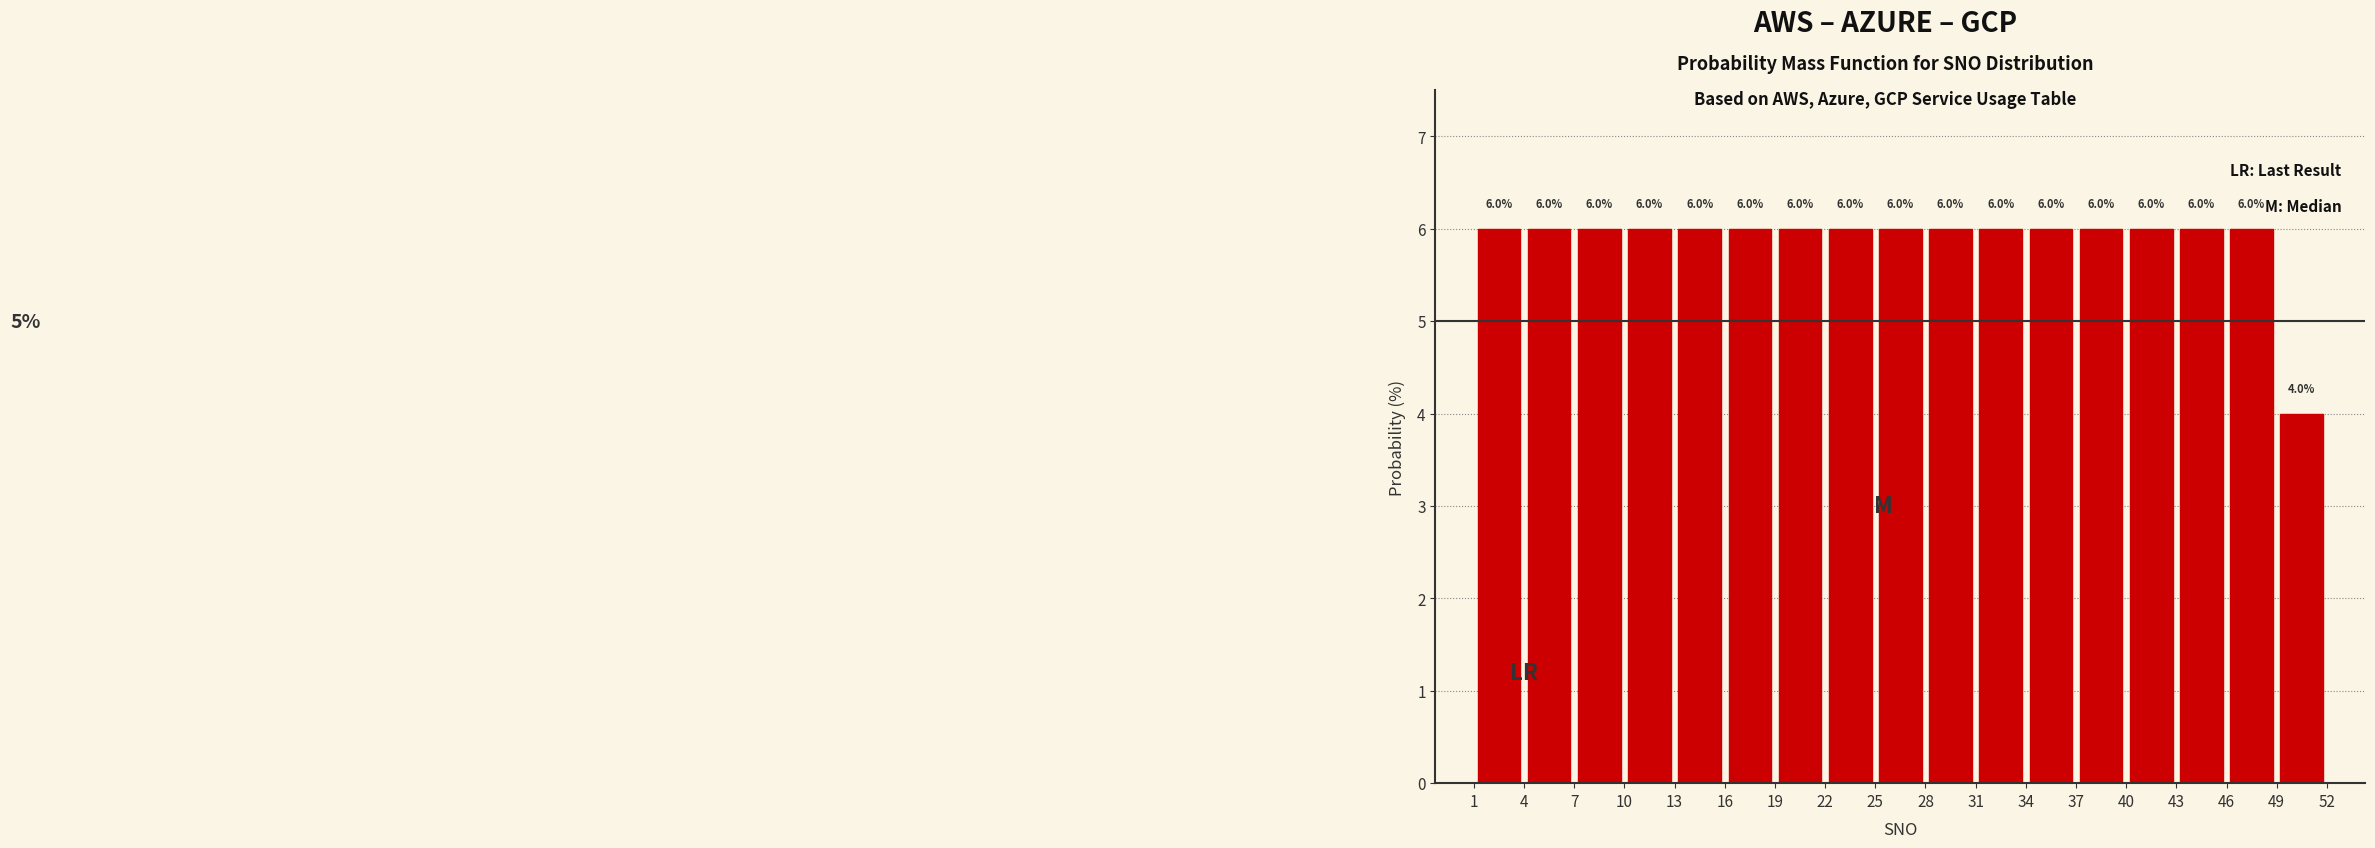

Reading left to right, list every bar in this chart as the range it spans on the x-axis followed by its height.

1 to 4: 6.0
4 to 7: 6.0
7 to 10: 6.0
10 to 13: 6.0
13 to 16: 6.0
16 to 19: 6.0
19 to 22: 6.0
22 to 25: 6.0
25 to 28: 6.0
28 to 31: 6.0
31 to 34: 6.0
34 to 37: 6.0
37 to 40: 6.0
40 to 43: 6.0
43 to 46: 6.0
46 to 49: 6.0
49 to 52: 4.0